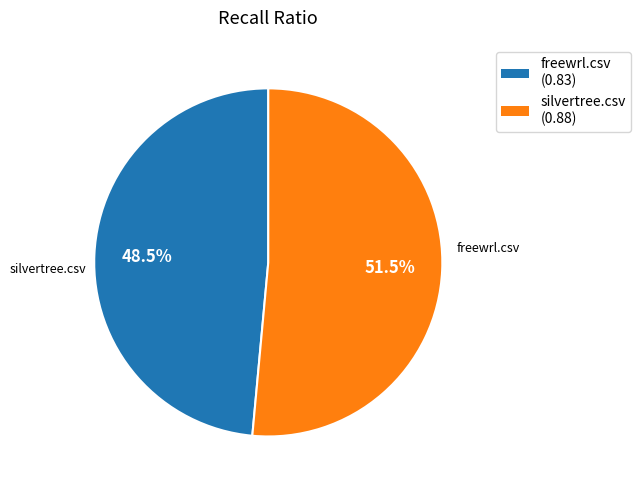

Combined, do silvertree.csv and freewrl.csv account for over 50%?

Yes